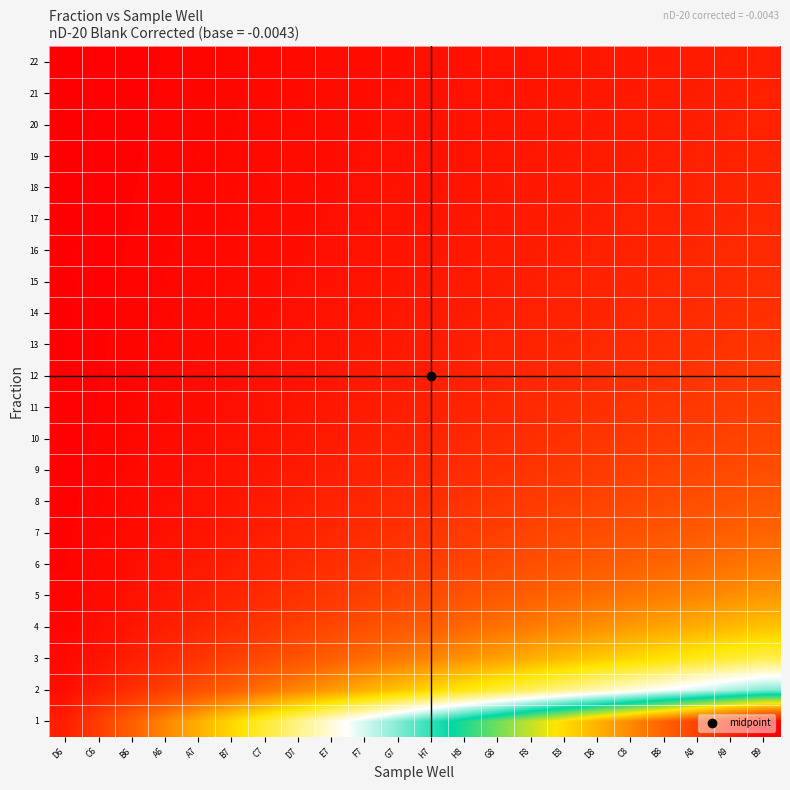

List the series in order of their peak value, lowest first.

22, 21, 20, 19, 18, 17, 16, 15, 14, 13, 12, 11, 10, 9, 8, 7, 6, 5, 4, 3, 2, 1